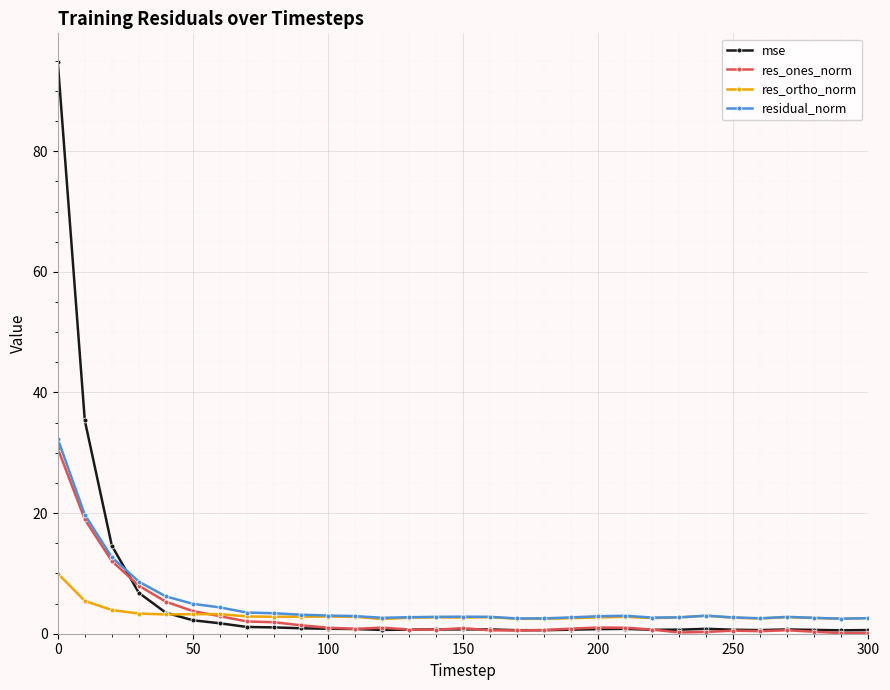

What is the value of the res_ortho_norm point at the 20th from the left?

2.6